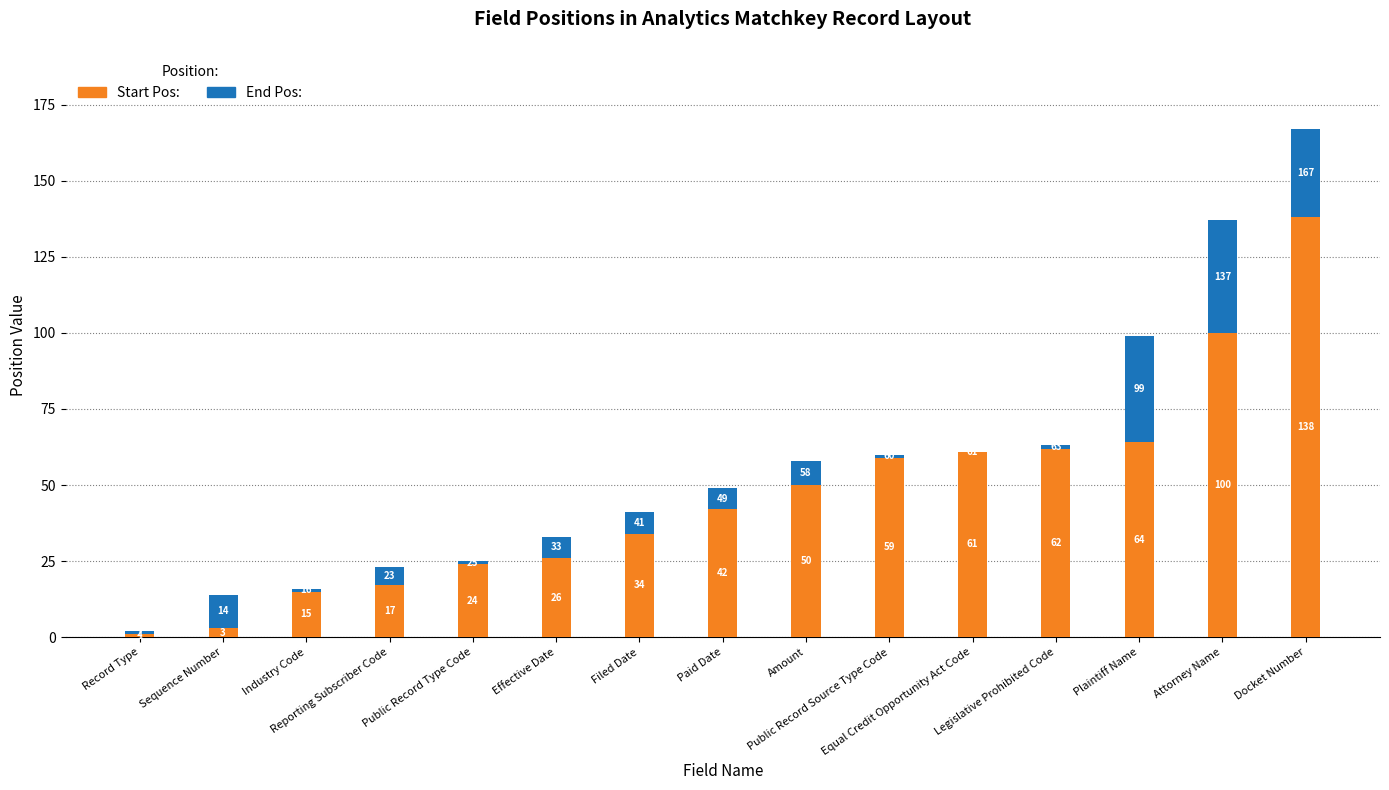

What is the maximum value for Start Pos:?

138